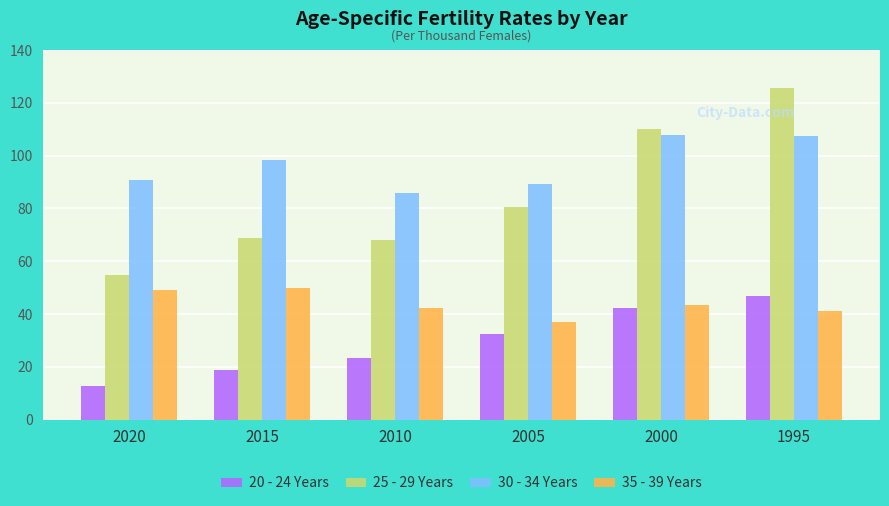

What is the sum of all 30 - 34 Years values?

579.8